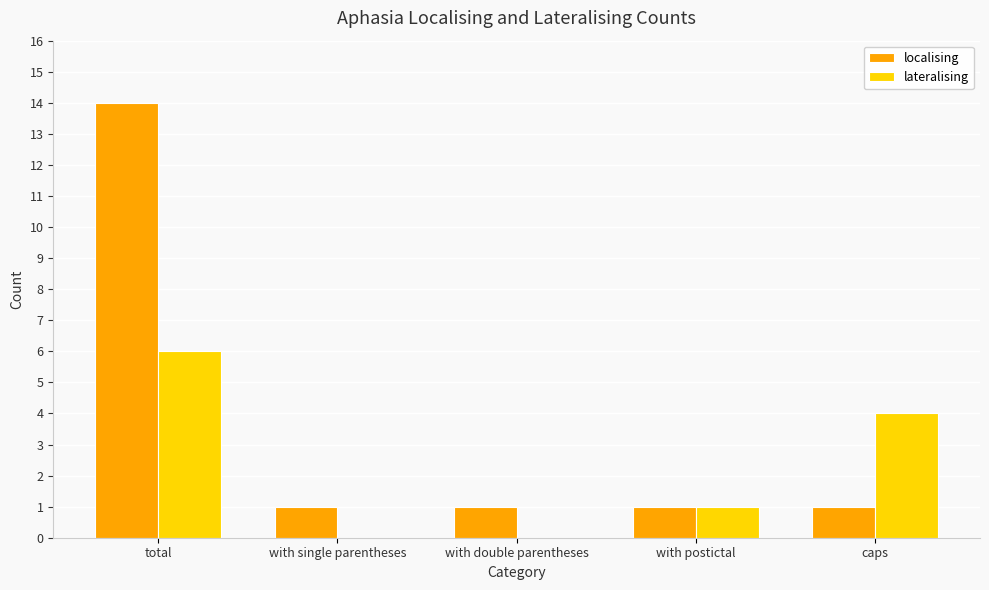

Which series has the widest spread of values?

localising